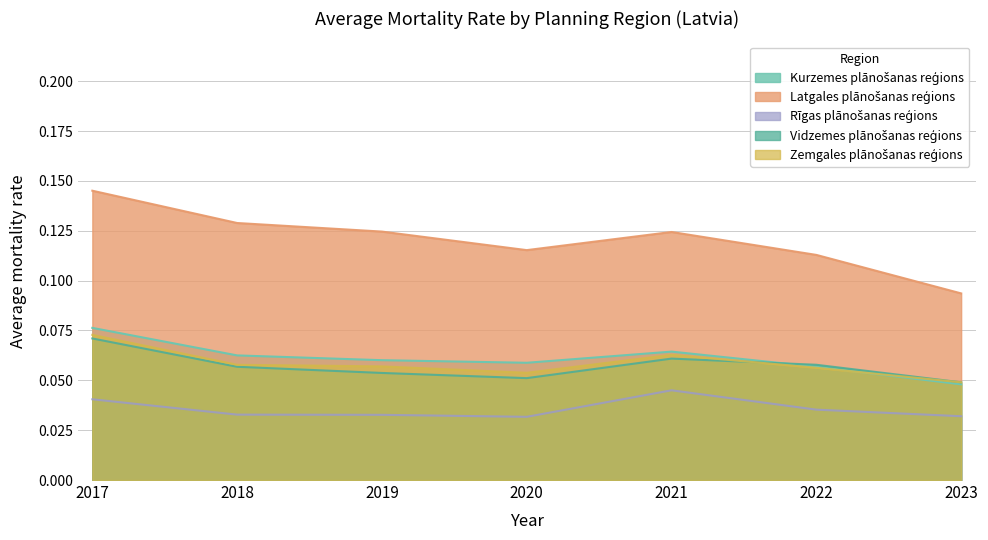

How many lines are shown in the chart?

5